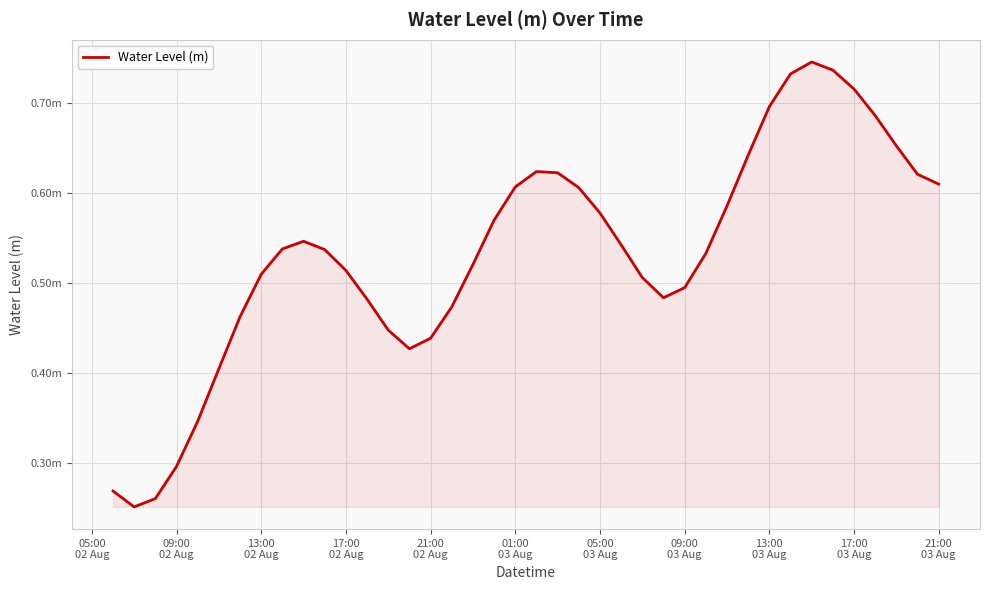

Is this an area chart (filled region under the line)?

Yes